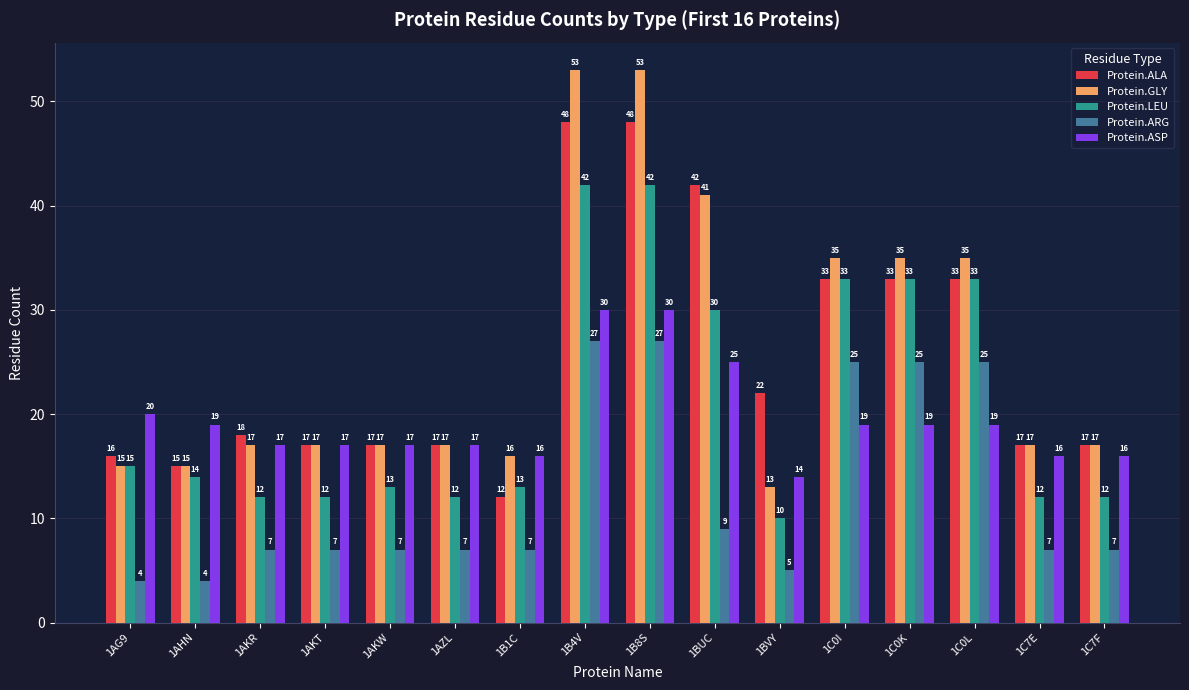

What are all the series names shown in the legend?

Protein.ALA, Protein.GLY, Protein.LEU, Protein.ARG, Protein.ASP